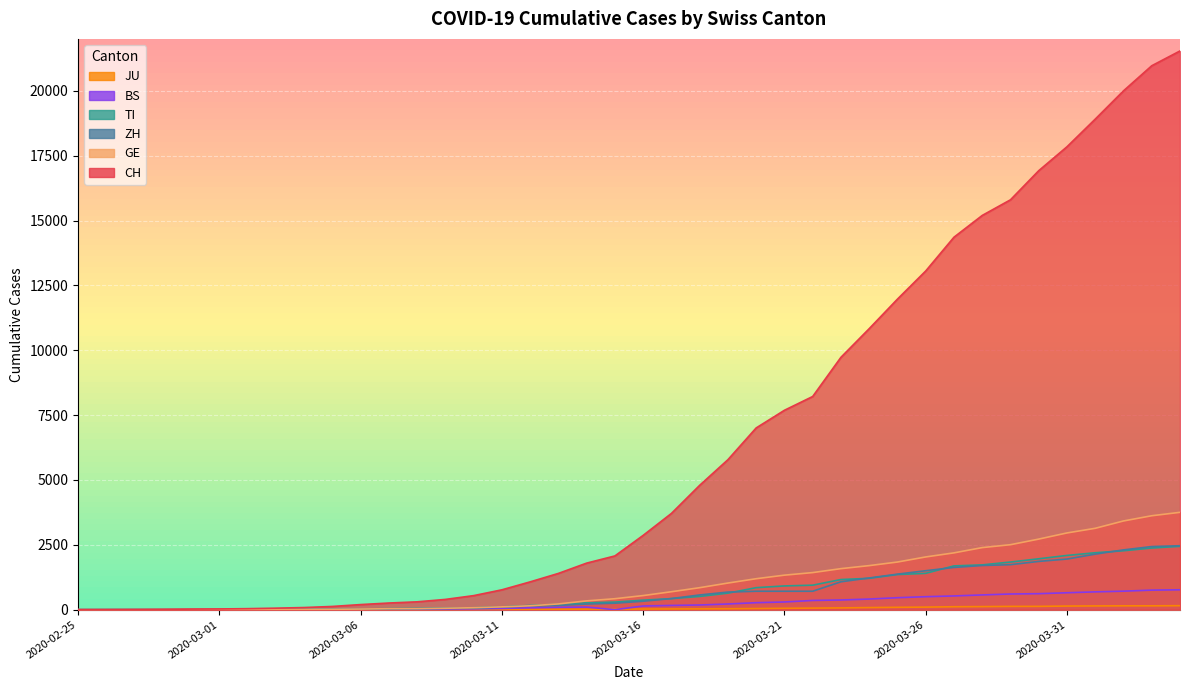

Which series has the largest total across all categories?

CH